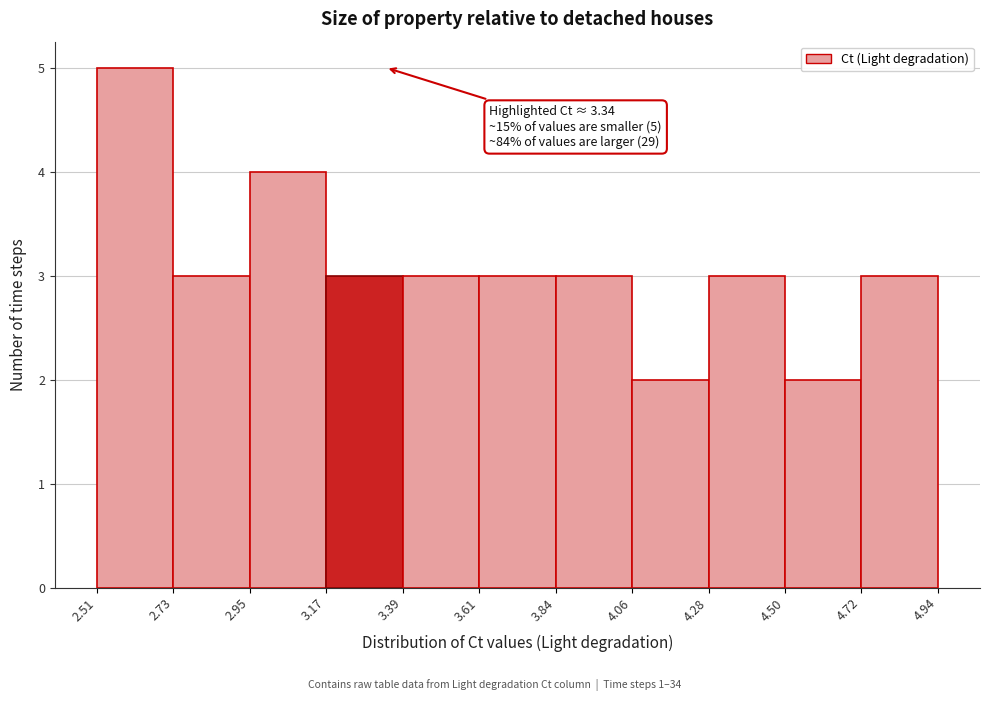

Over which range of the x-axis is the bar tallest?

2.51 to 2.73